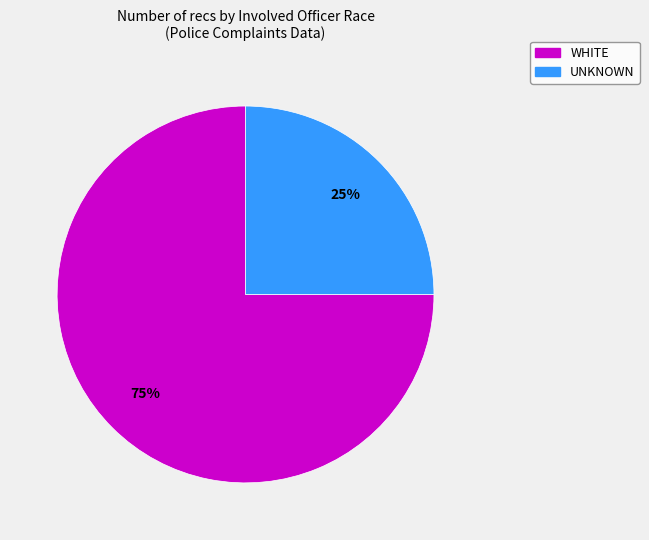

Does any single category account for the majority?

Yes